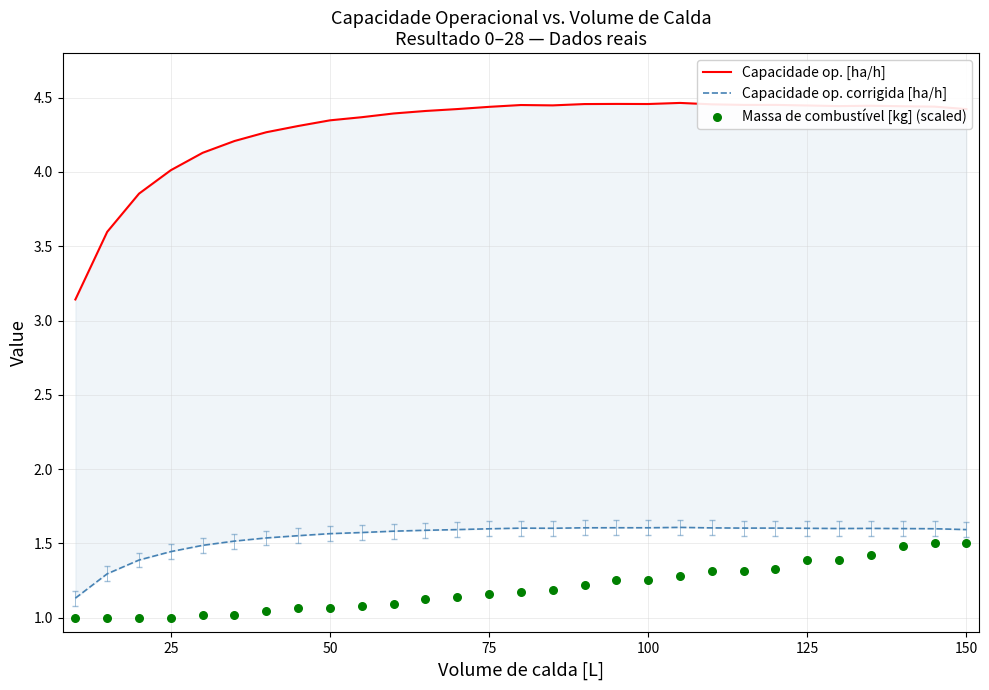

Is the value of Capacidade op. corrigida [ha/h] at 14 greater than the value of Capacidade op. [ha/h] at 23?

No